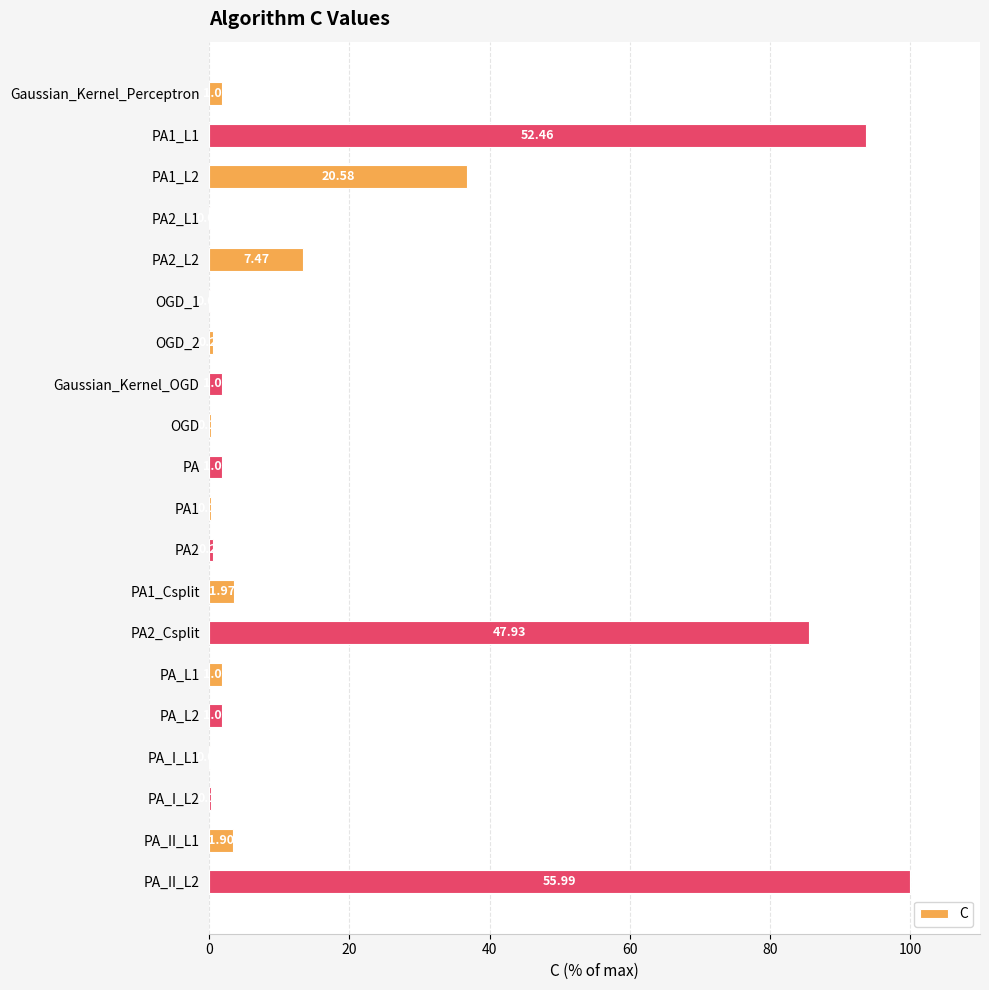

Are the bars horizontal?

Yes